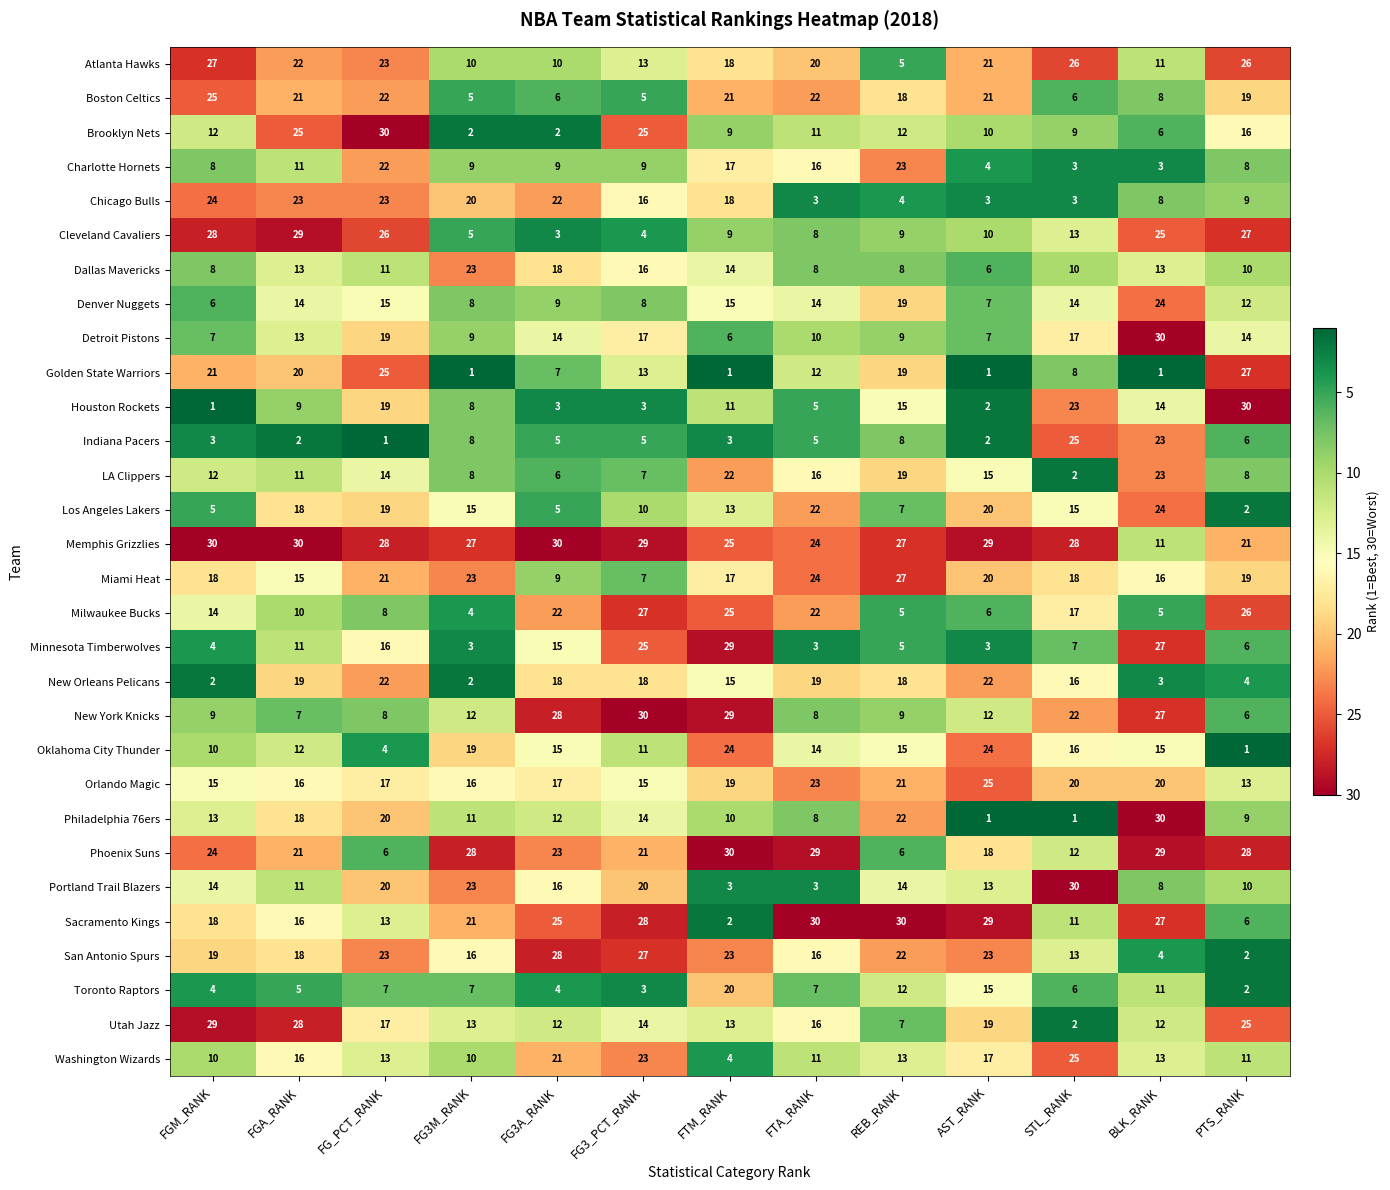

At which category is the sum across all series the highest?

FG_PCT_RANK